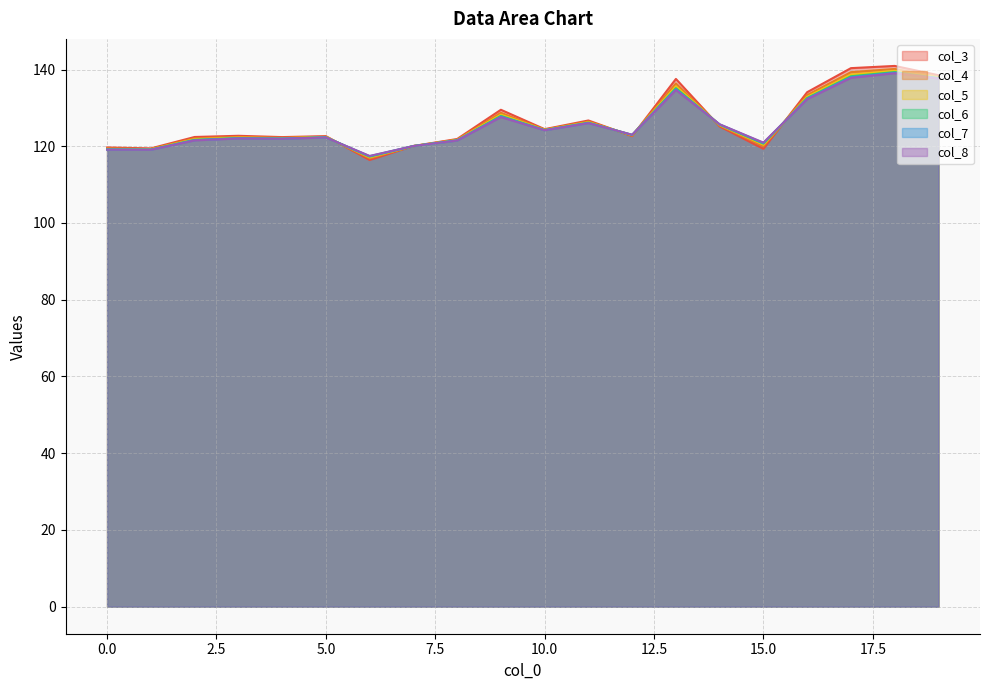

Reading right to left, extract all data points from this chart.

col_3: 19=138.5	18=140.9	17=140.4	16=134.1	15=119.3	14=125.2	13=137.5	12=122.6	11=126.7	10=124.5	9=129.5	8=121.9	7=120.1	6=116.4	5=122.6	4=122.4	3=122.7	2=122.4	1=119.4	0=119.7
col_4: 19=138.2	18=140.1	17=139.3	16=133.3	15=120.0	14=125.4	13=136.4	12=122.8	11=126.4	10=124.3	9=128.7	8=121.7	7=120.1	6=116.9	5=122.5	4=122.2	3=122.4	2=122.1	1=119.3	0=119.4
col_5: 19=137.9	18=139.7	17=138.7	16=132.9	15=120.4	14=125.5	13=135.6	12=122.9	11=126.3	10=124.3	9=128.2	8=121.6	7=120.1	6=117.1	5=122.4	4=122.1	3=122.3	2=121.8	1=119.2	0=119.3
col_6: 19=137.8	18=139.3	17=138.2	16=132.6	15=120.7	14=125.6	13=135.1	12=122.9	11=126.1	10=124.2	9=127.9	8=121.6	7=120.1	6=117.3	5=122.3	4=122.0	3=122.1	2=121.7	1=119.1	0=119.2
col_7: 19=137.7	18=139.2	17=138.0	16=132.4	15=120.9	14=125.7	13=134.8	12=123.0	11=126.1	10=124.2	9=127.7	8=121.5	7=120.1	6=117.4	5=122.3	4=122.0	3=122.1	2=121.6	1=119.1	0=119.1
col_8: 19=137.7	18=139.0	17=137.8	16=132.3	15=121.0	14=125.7	13=134.7	12=123.0	11=126.0	10=124.2	9=127.6	8=121.5	7=120.1	6=117.5	5=122.3	4=122.0	3=122.0	2=121.5	1=119.1	0=119.1